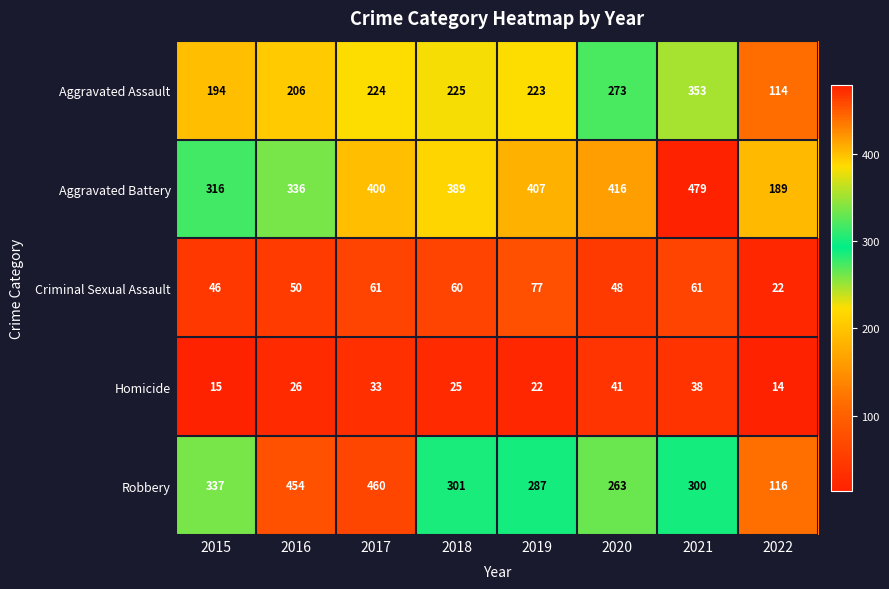

True or false: Criminal Sexual Assault has a value of 28 at 2019.

False